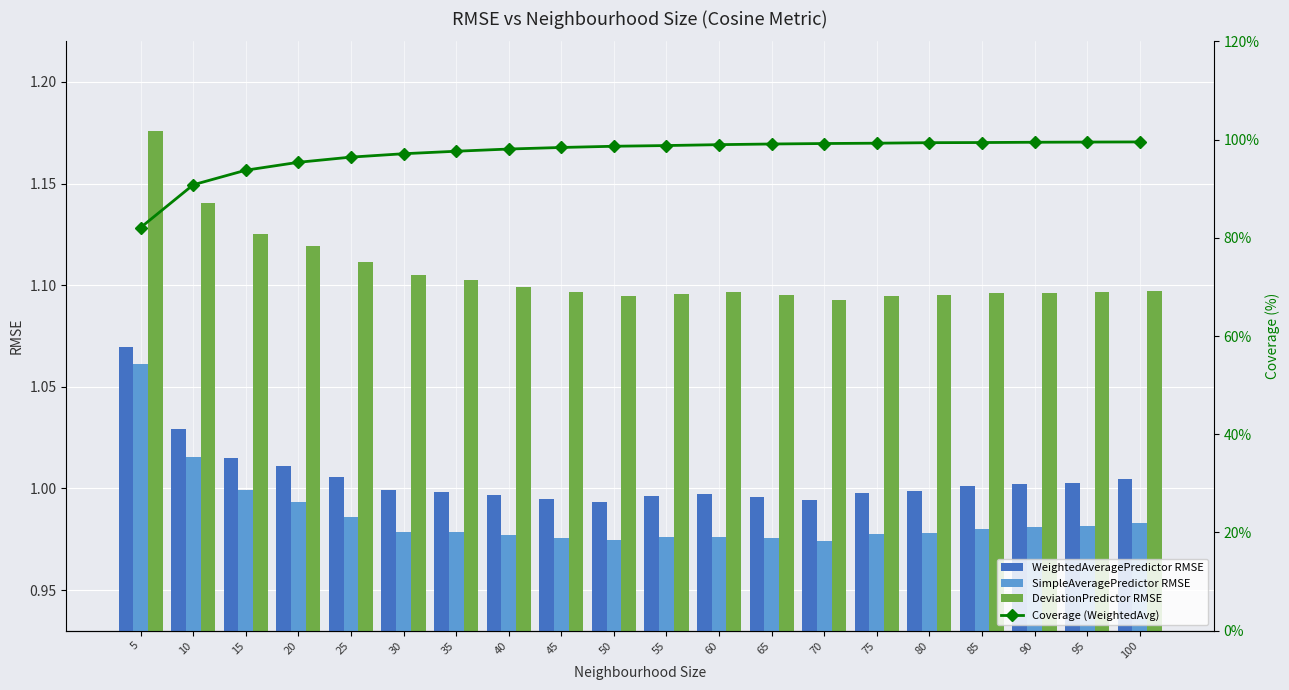

Count the DeviationPredictor RMSE values in the range 1 to 2.

20